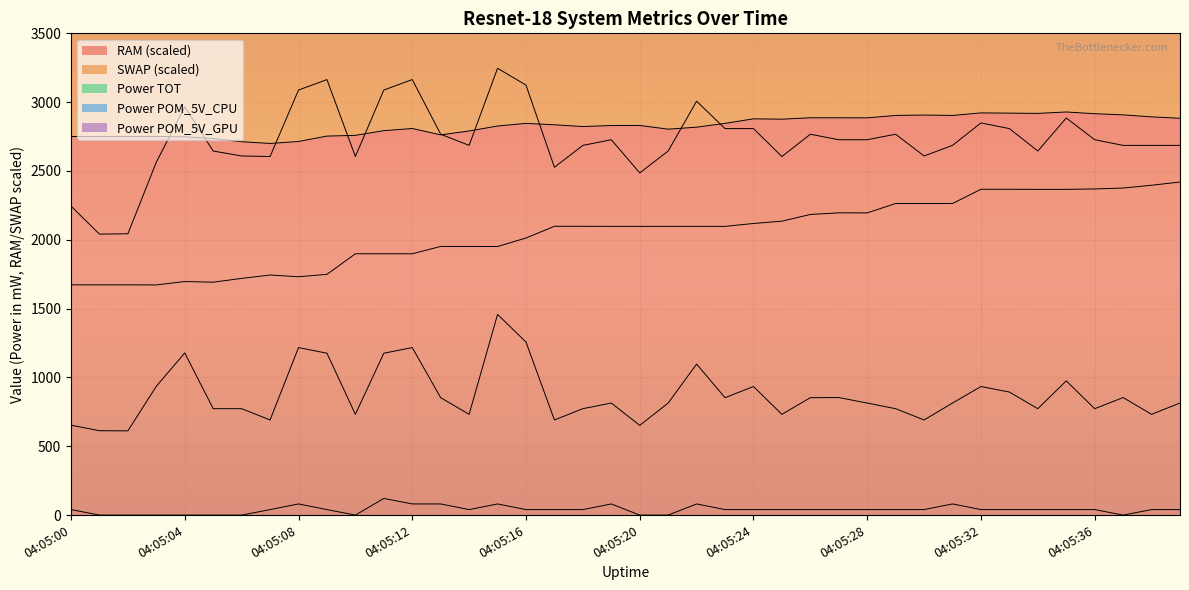

At which category does the chart reach its peak across all series?

04:05:15